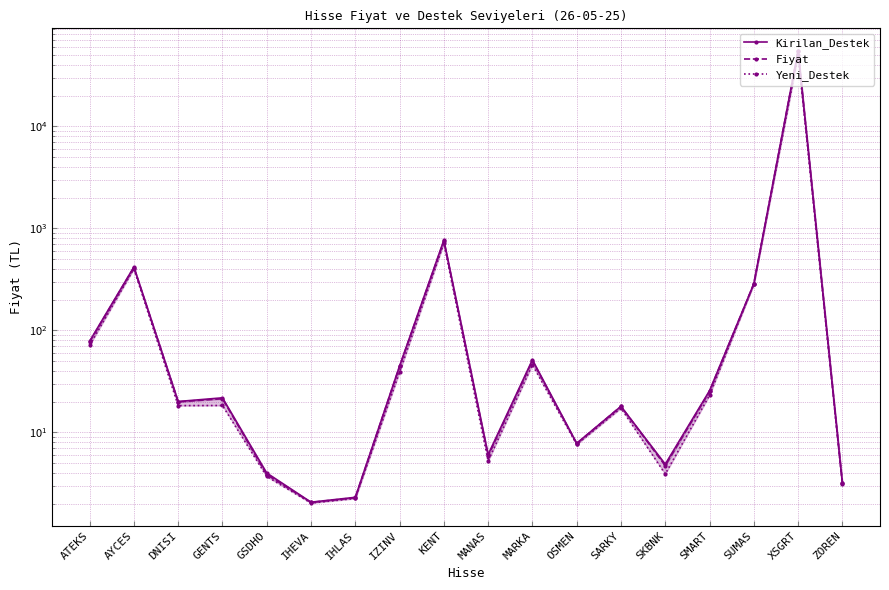

What is the total value across all series at MANAS?

17.2